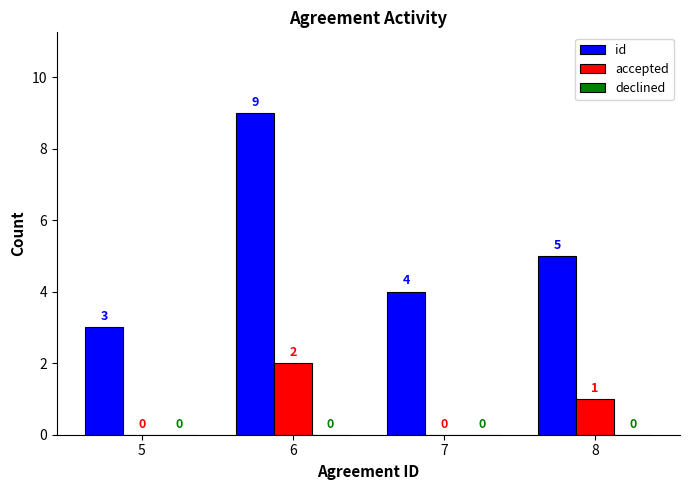

The accepted series shows 0 at 7. True or false?

True